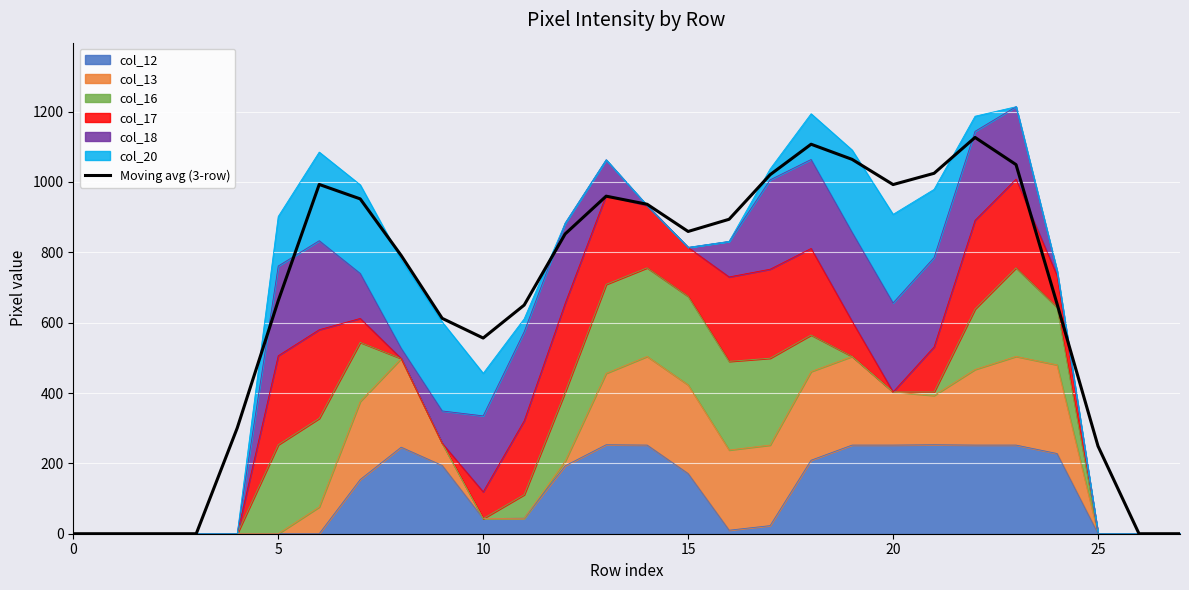

The value at 21 is 1024.7. True or false?

True